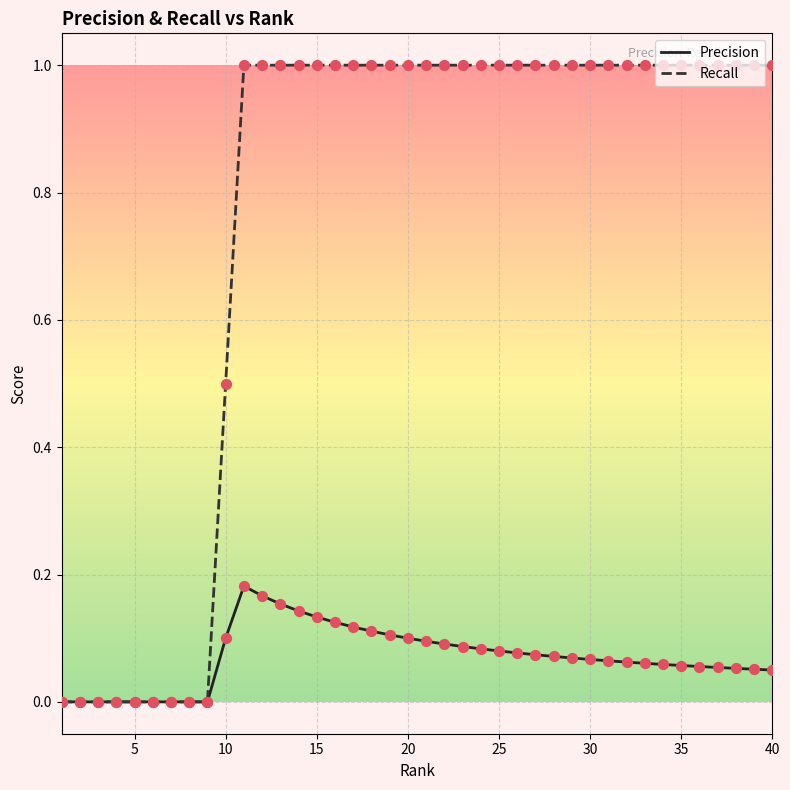

Which series has the widest spread of values?

Recall